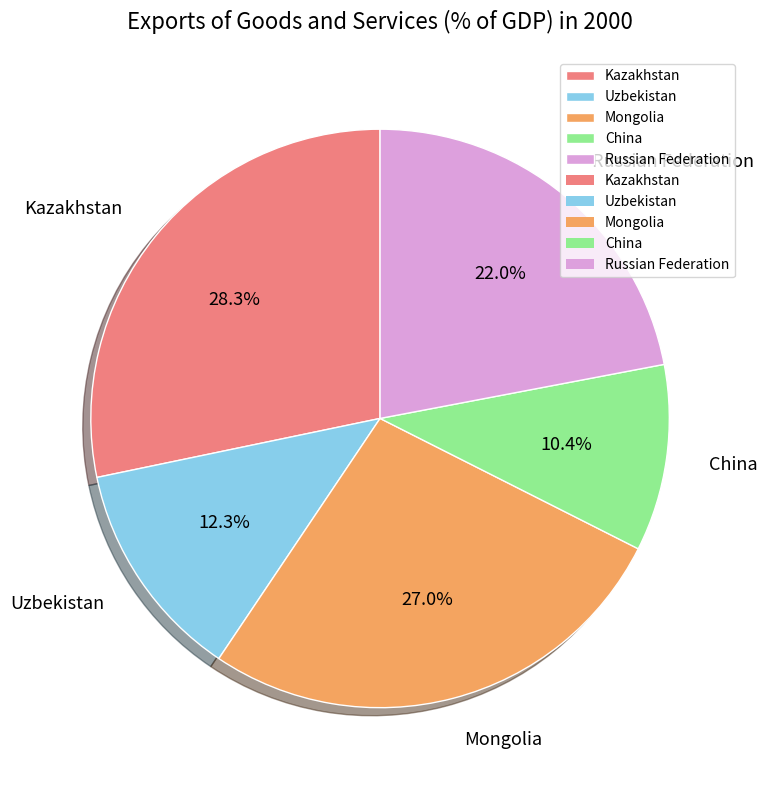

Does Russian Federation account for over 50% of the chart?

No